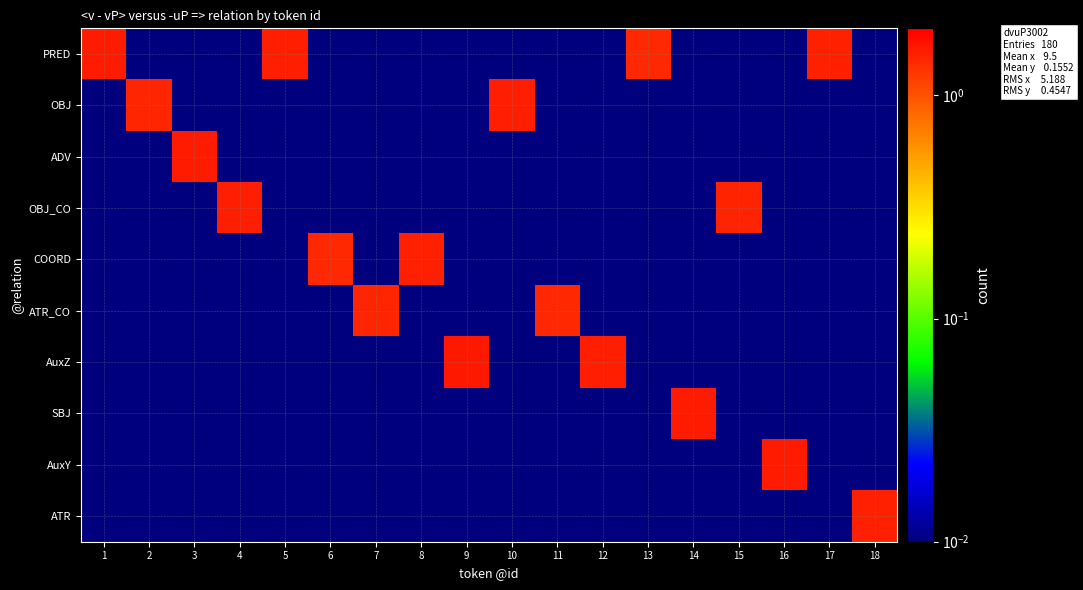

What is the total value across all series at 1?

1.6